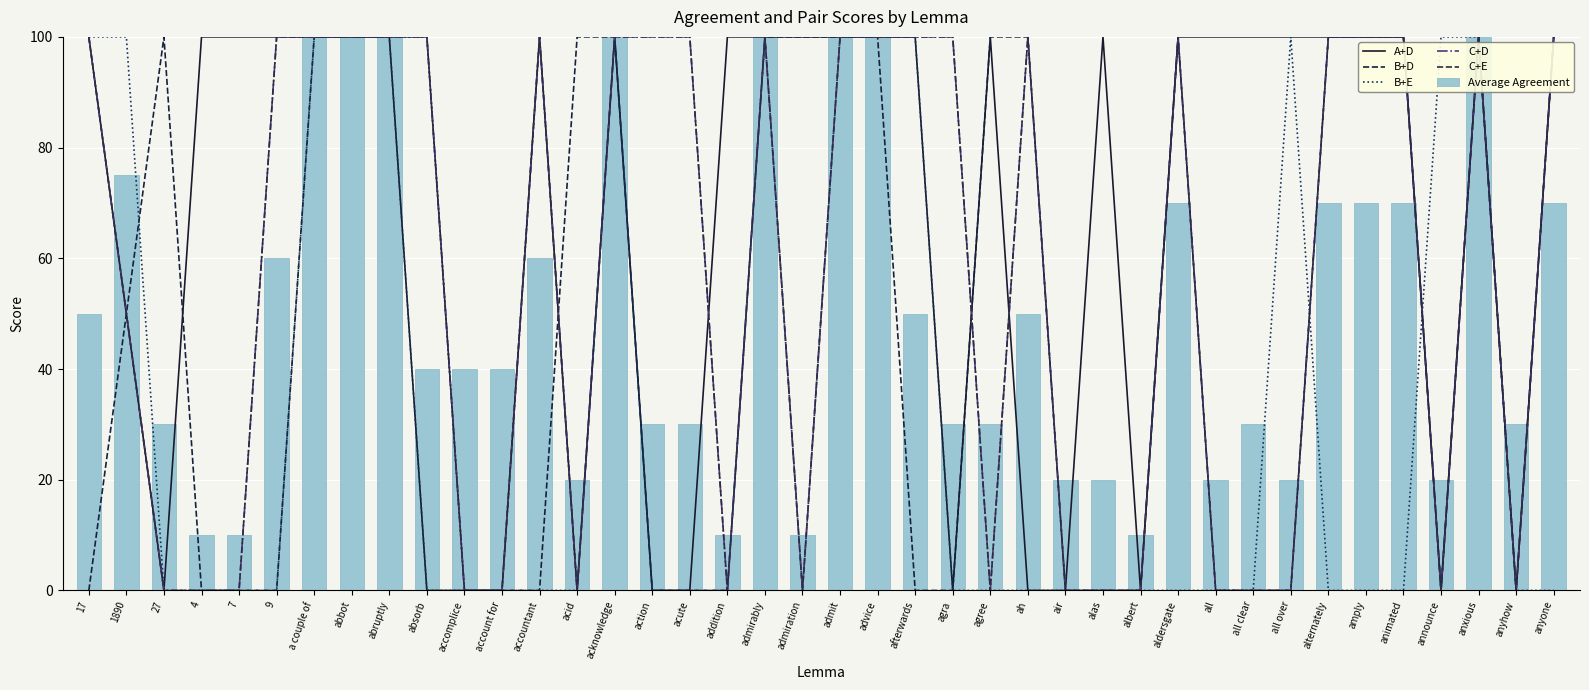

Read the A+D value at afterwards, to the nearest 5.

100